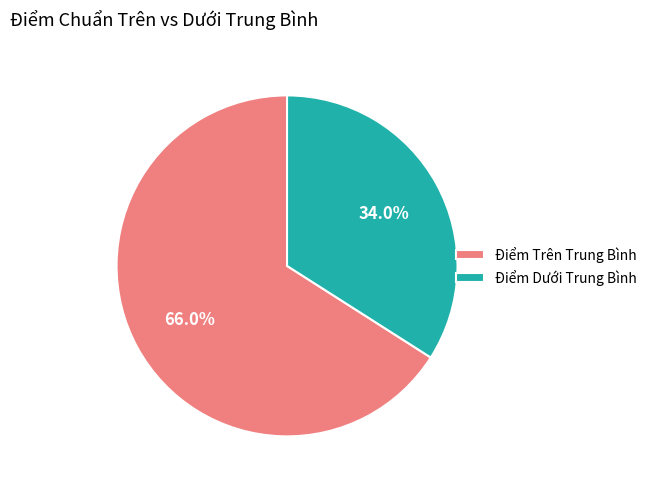

Approximately how many times larger is the value at Điểm Dưới Trung Bình compared to Điểm Trên Trung Bình?

0.5